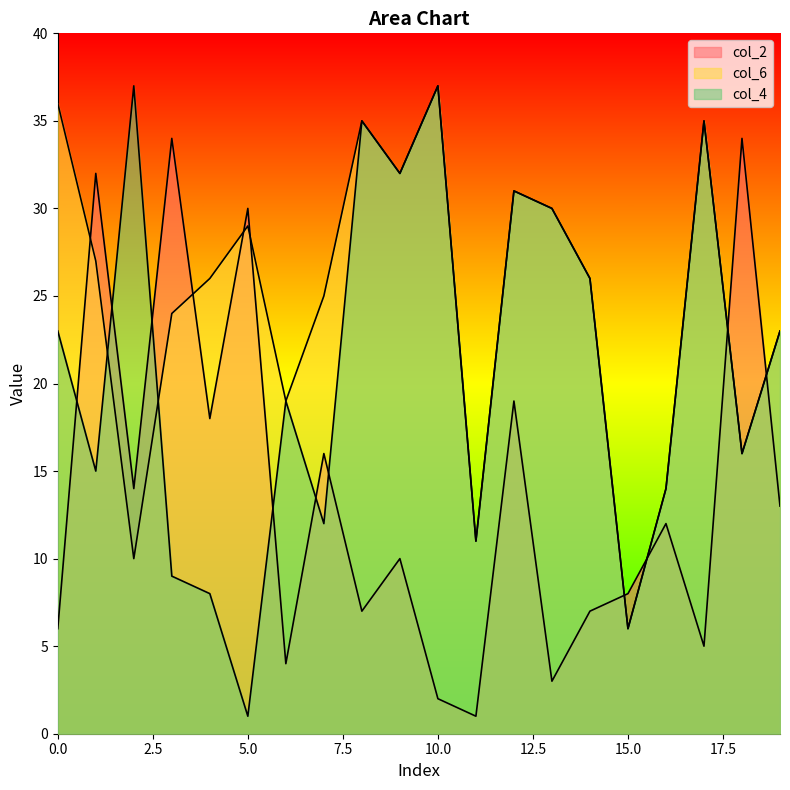

What is the difference between the maximum and minimum values in the col_4 series?

36